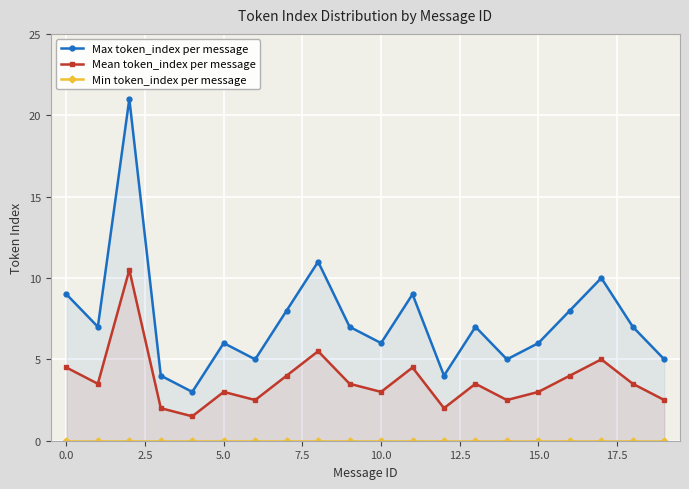

Reading left to right, extract all data points from this chart.

Max token_index per message: 9.0	7.0	21.0	4.0	3.0	6.0	5.0	8.0	11.0	7.0	6.0	9.0	4.0	7.0	5.0	6.0	8.0	10.0	7.0	5.0
Mean token_index per message: 4.5	3.5	10.5	2.0	1.5	3.0	2.5	4.0	5.5	3.5	3.0	4.5	2.0	3.5	2.5	3.0	4.0	5.0	3.5	2.5
Min token_index per message: 0.0	0.0	0.0	0.0	0.0	0.0	0.0	0.0	0.0	0.0	0.0	0.0	0.0	0.0	0.0	0.0	0.0	0.0	0.0	0.0